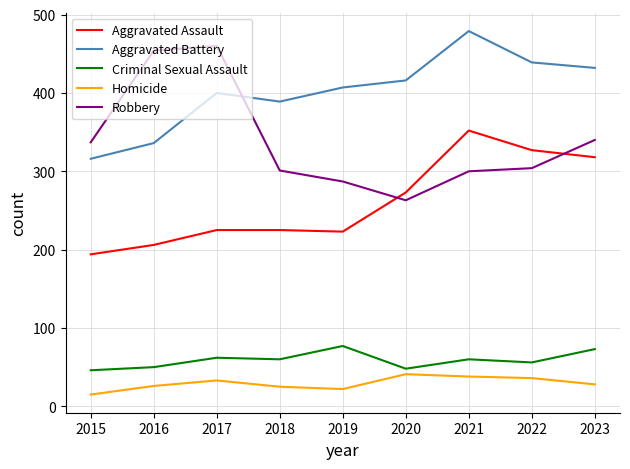

Between 2017 and 2019, which series saw the biggest shift?

Robbery